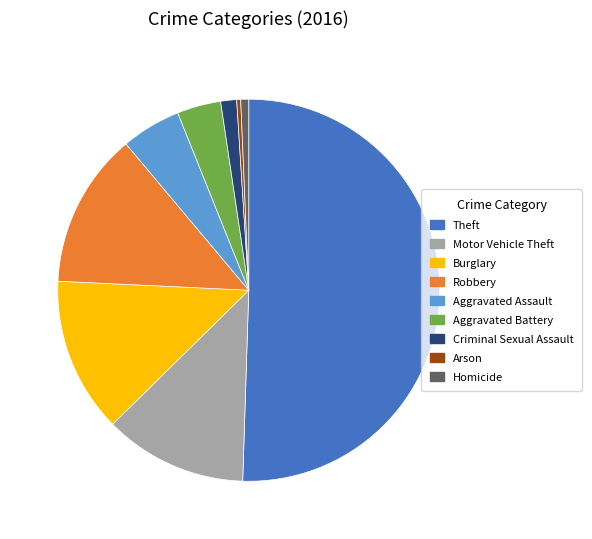

Which category has the biggest portion of the pie?

Theft